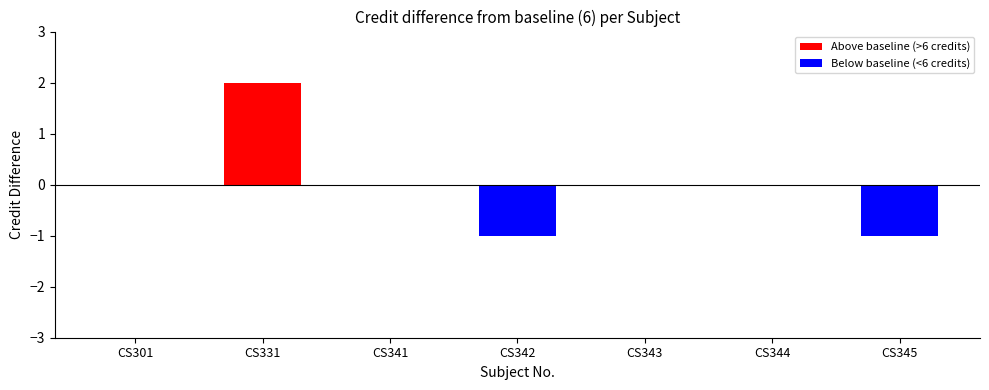

Are the bars grouped side by side (vs. stacked)?

No